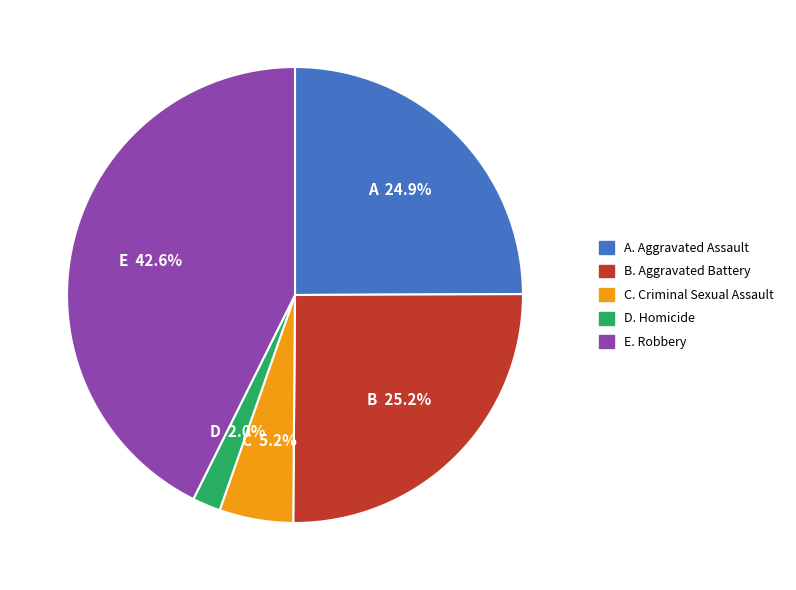

Does any single category account for the majority?

No